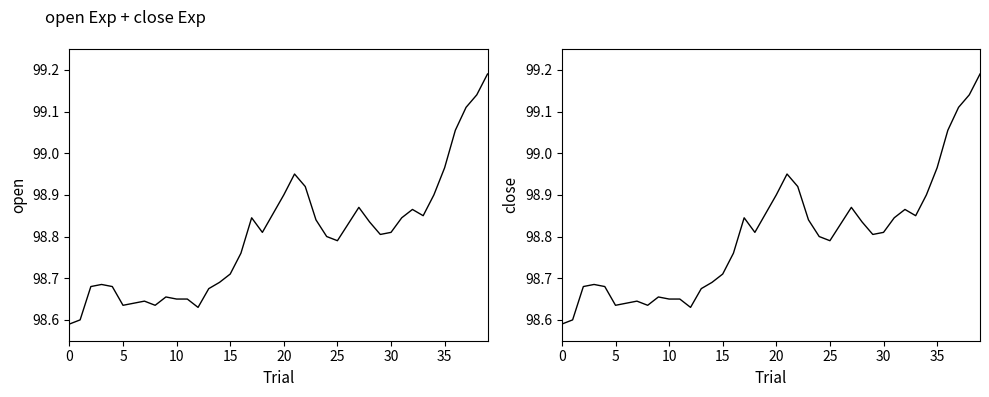

Which label corresponds to the largest value in the chart?

39